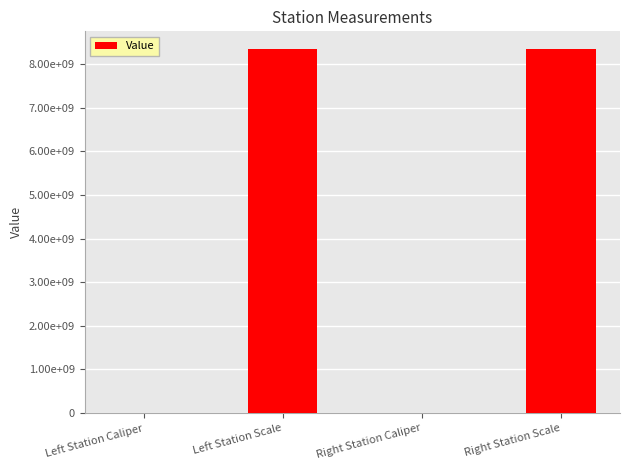

Where does the data first go above 8340107091?

Left Station Scale